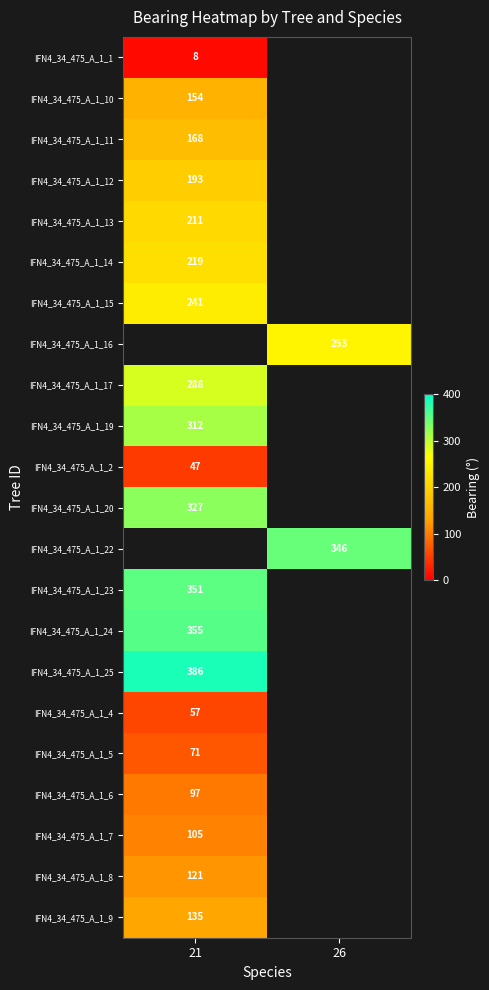

Is it true that IFN4_34_475_A_1_2 equals 22 at 21?

False